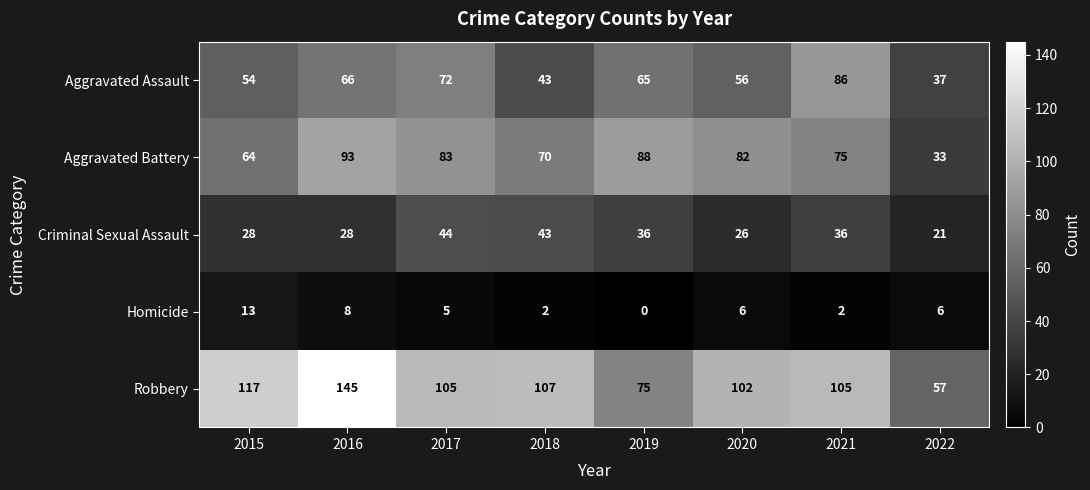

Which category has the lowest value in the Robbery series?

2022